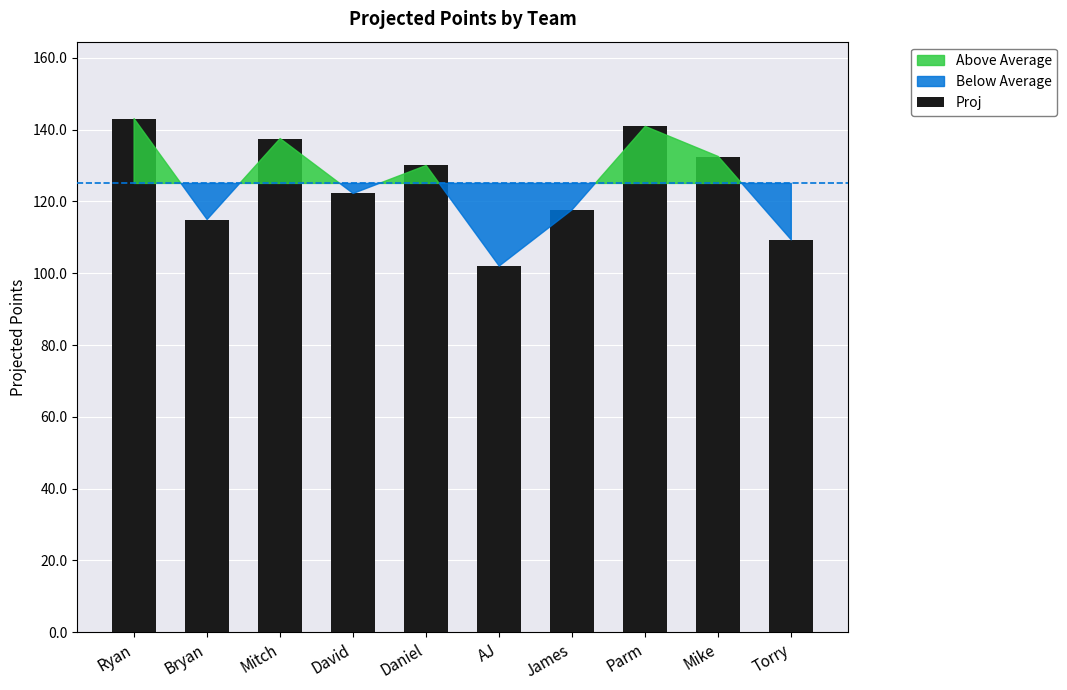

Rank the categories by value from lowest to highest.

AJ, Torry, Bryan, James, David, Daniel, Mike, Mitch, Parm, Ryan